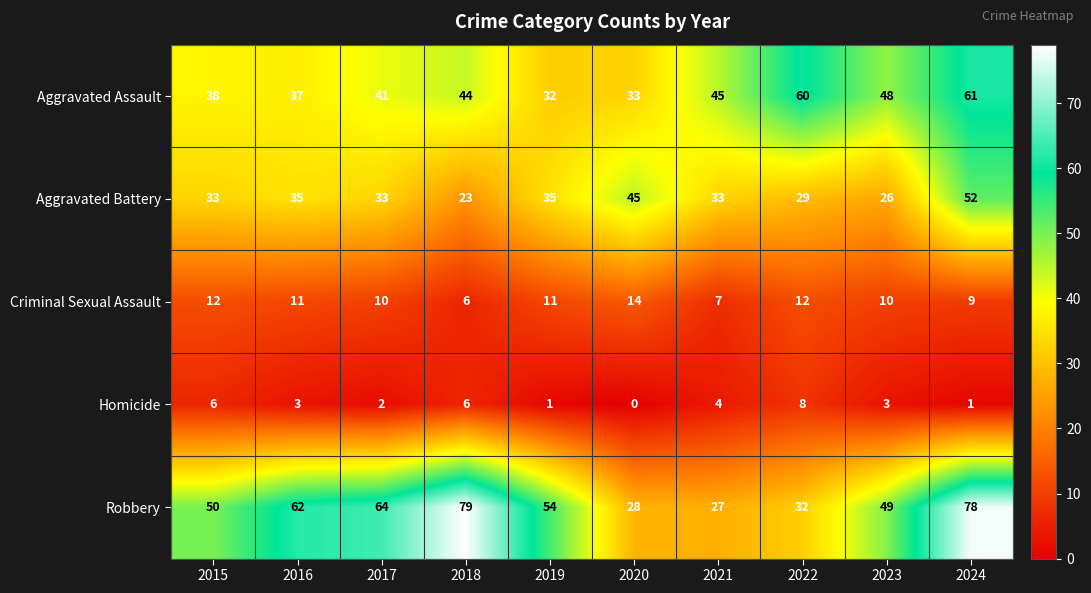

How many categories are shown in the chart?

10